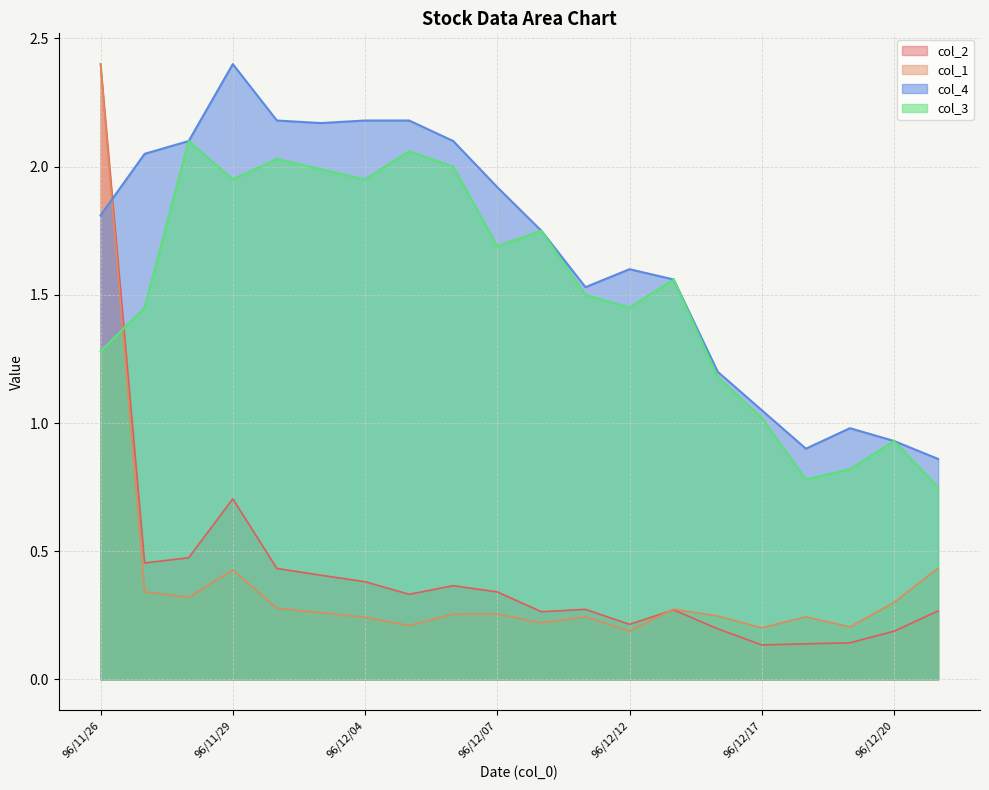

What is the value of the col_1 point at the 2nd from the left?

0.3